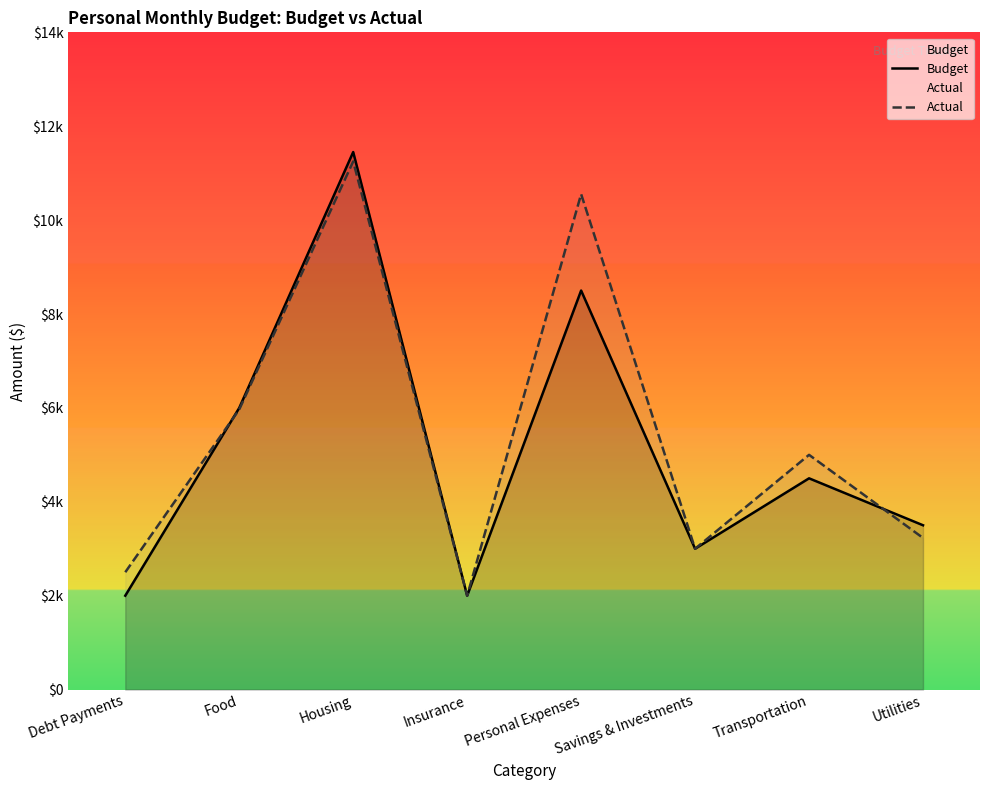

The value of Actual at Personal Expenses is 10554. True or false?

True